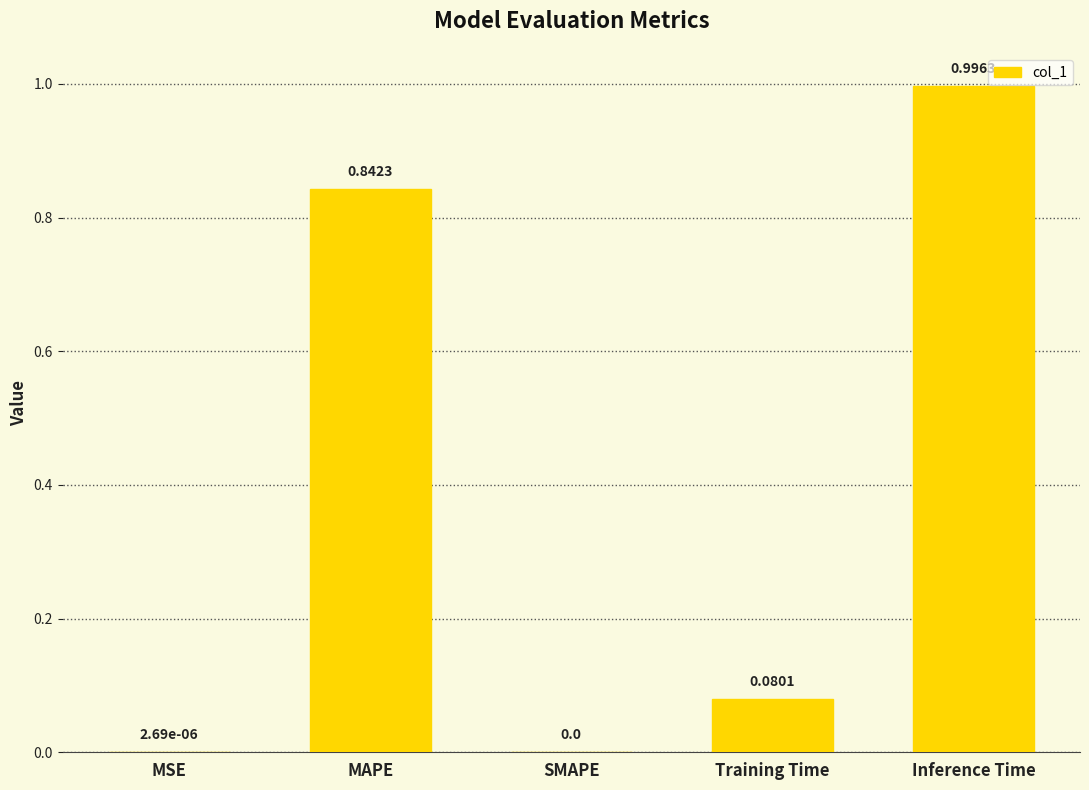

How many values exceed 0?

4